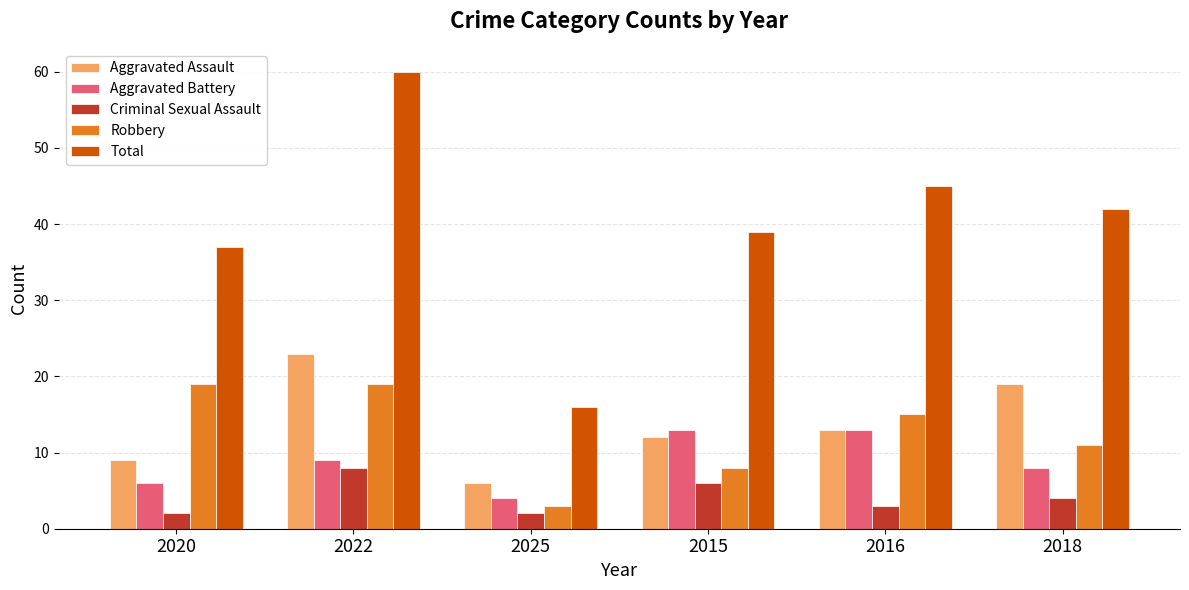

How many bars are there in each group?

5